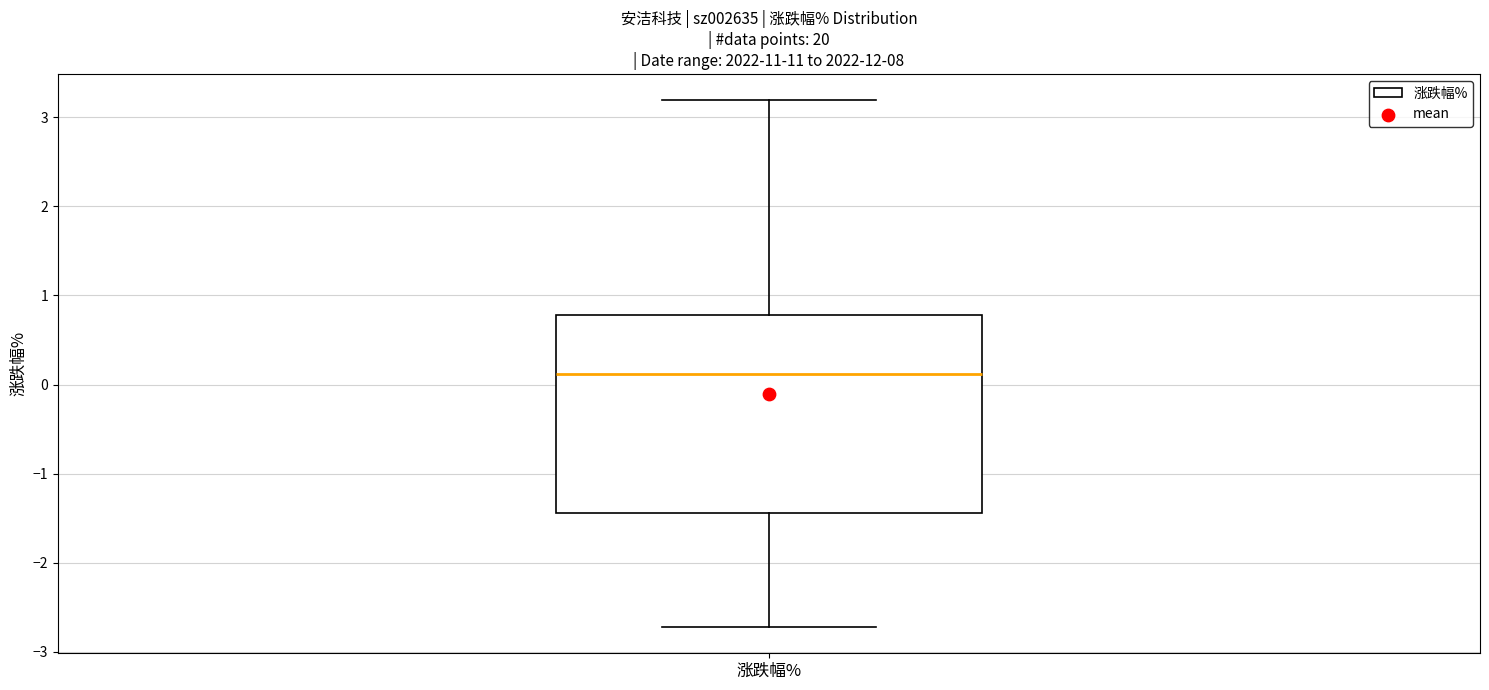

Transcribe this box plot: give where the median line is, the range the box spans, and where the two whiskers end, as read against the y-axis. The values are not printed on the chart, so give them approximately, as read against the axis.

median 0.1, box -1.4 to 0.8, whiskers -2.7 to 3.2